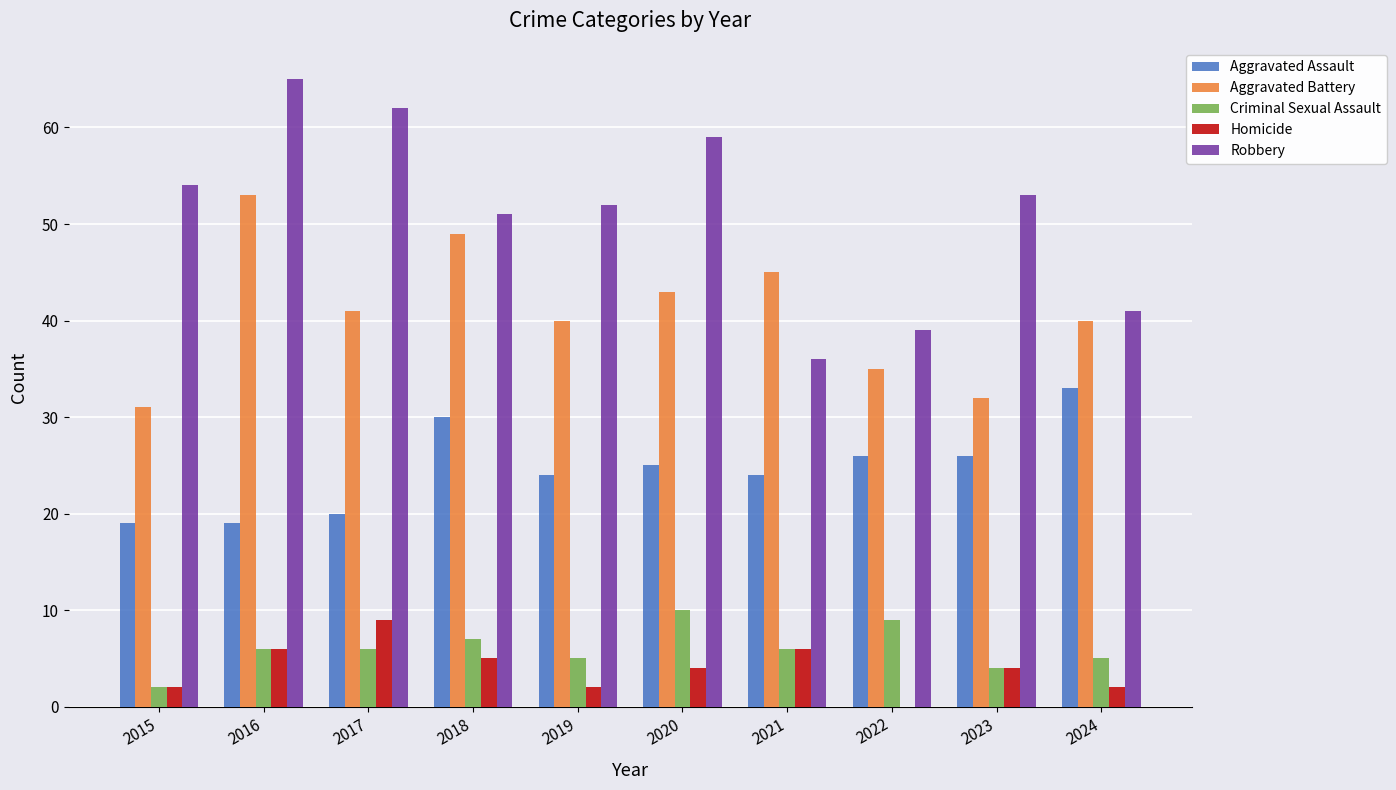

What are all the series names shown in the legend?

Aggravated Assault, Aggravated Battery, Criminal Sexual Assault, Homicide, Robbery